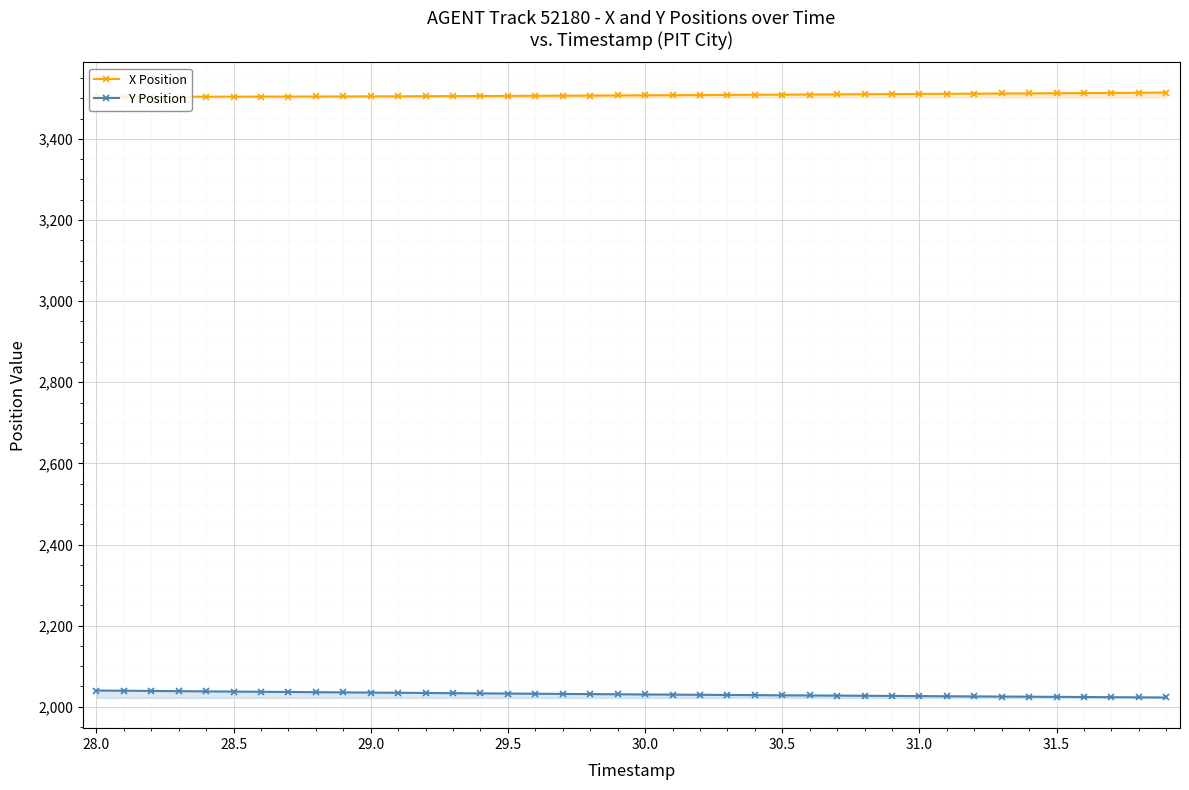

True or false: X Position and Y Position cross at least once.

False